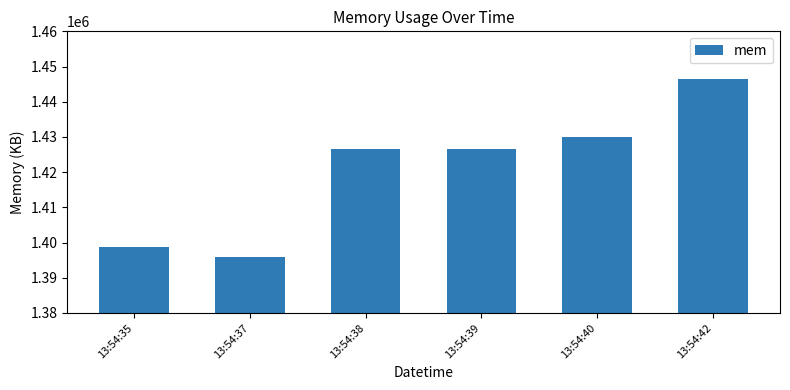

What is the difference between the second highest and second lowest values?

31493